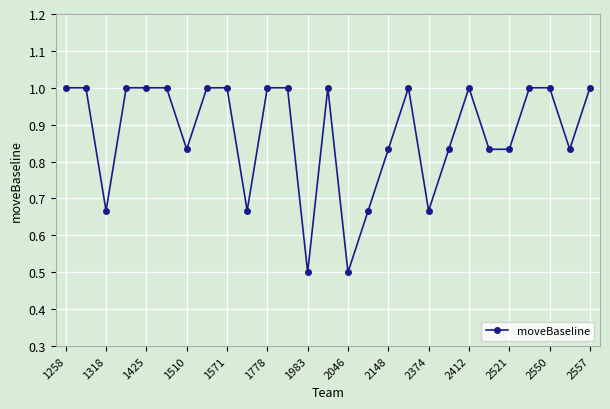

What is the minimum value shown in the chart?

0.5